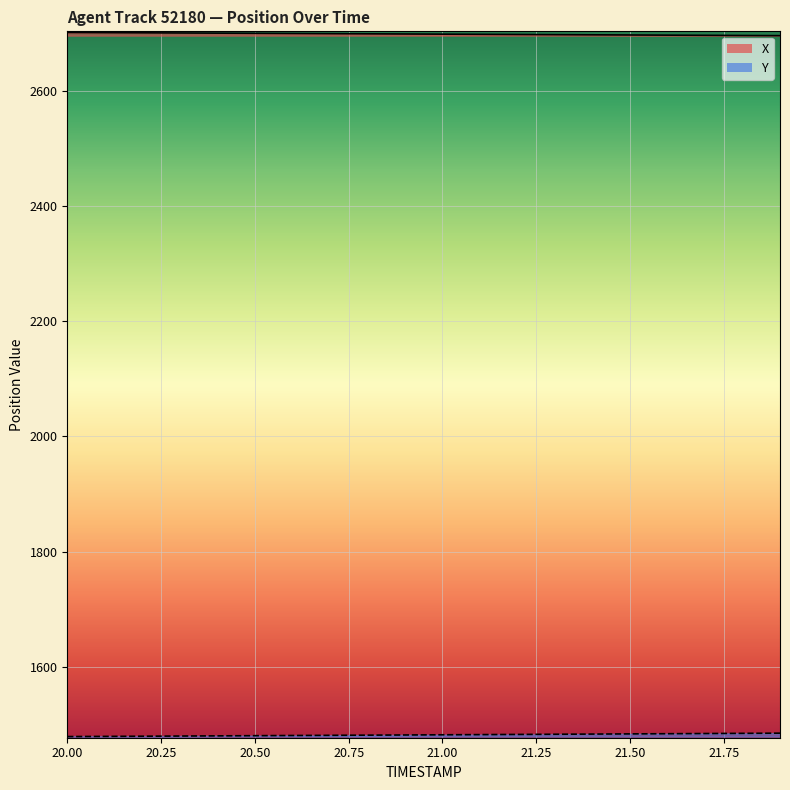

Which series has the widest spread of values?

Y